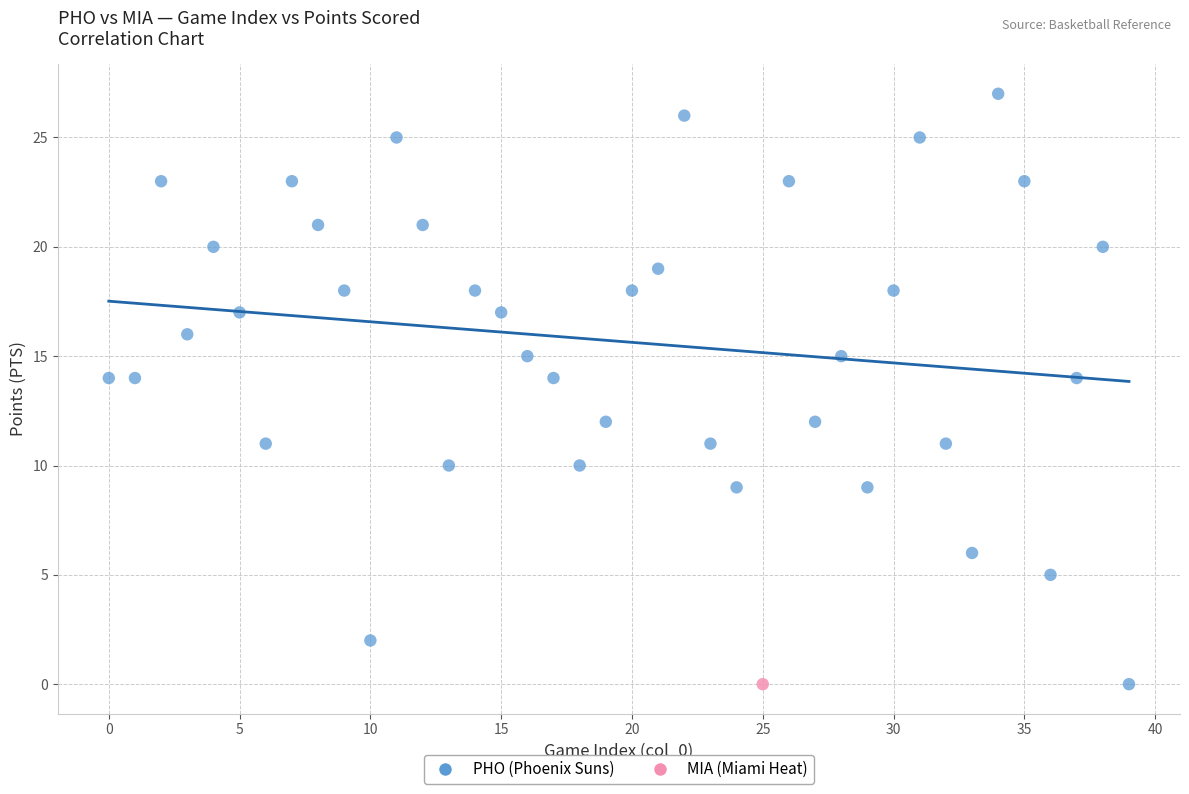

What are all the series names shown in the legend?

PHO (Phoenix Suns), MIA (Miami Heat)